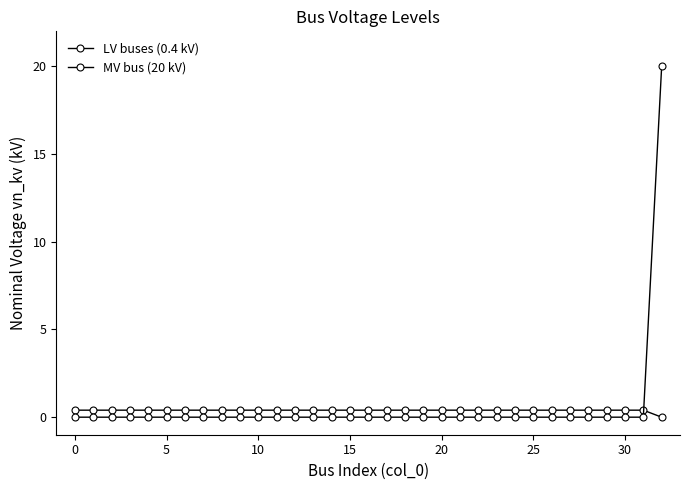

How many lines are shown in the chart?

2